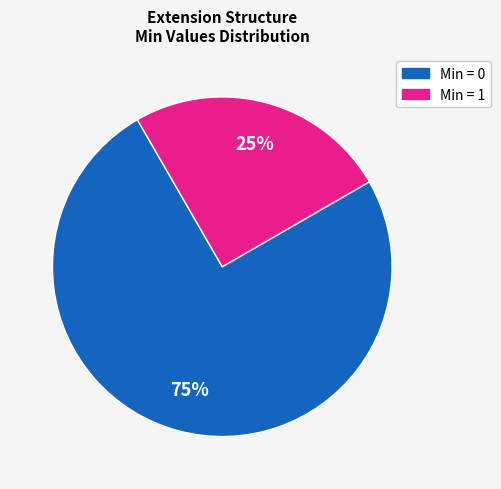

Is the sum of Min = 1 and Min = 0 greater than half?

Yes